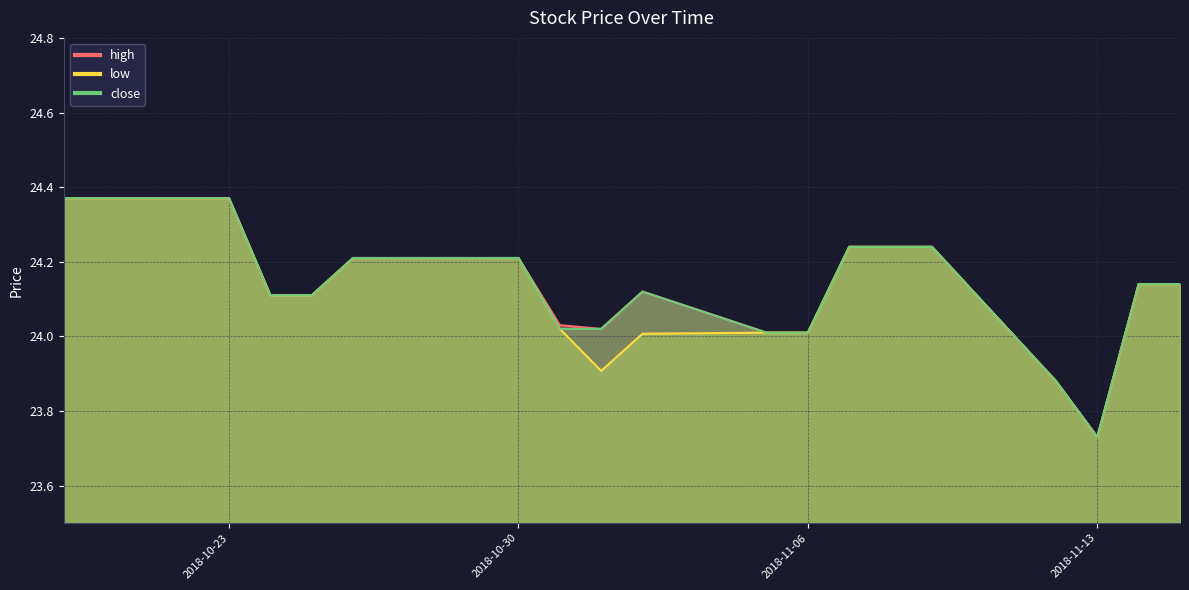

What are all the series names shown in the legend?

high, low, close